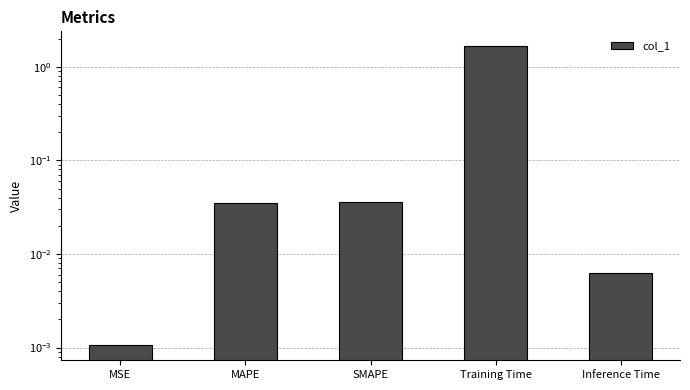

Rank the categories by value from highest to lowest.

Training Time, SMAPE, MAPE, Inference Time, MSE